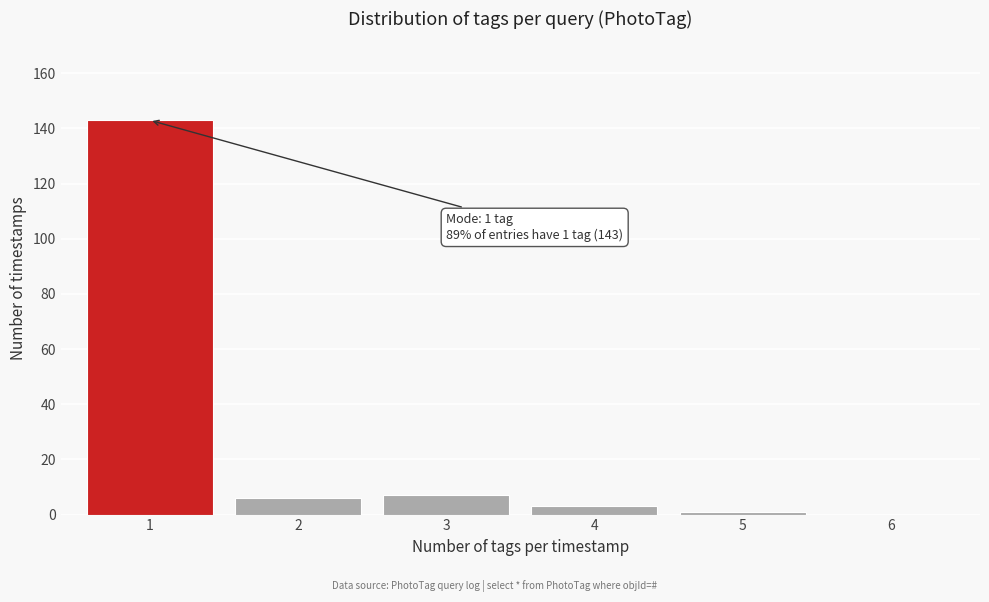

Reading left to right, list all the values displayed in this chart.

1=143	2=6	3=7	4=3	5=1	6=0